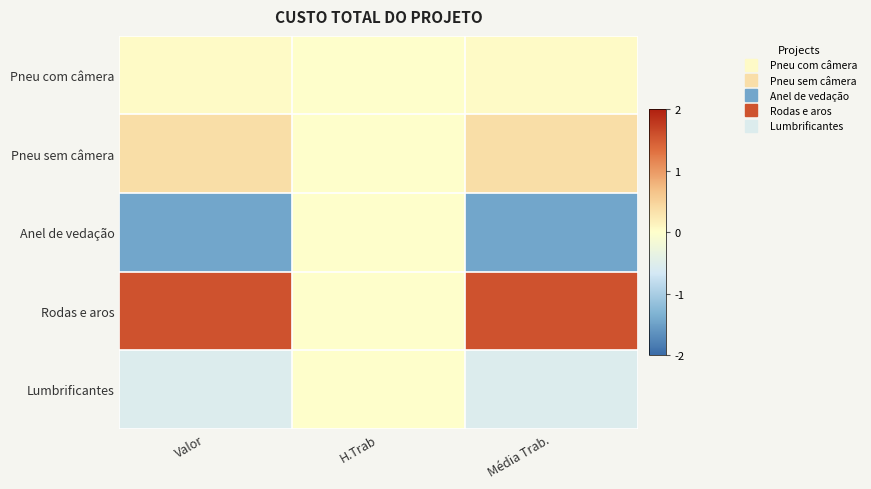

Which series has the widest spread of values?

Rodas e aros